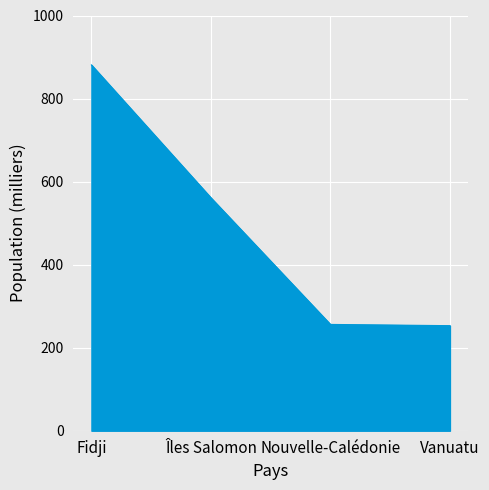

True or false: the data shows 881 at Fidji.

True